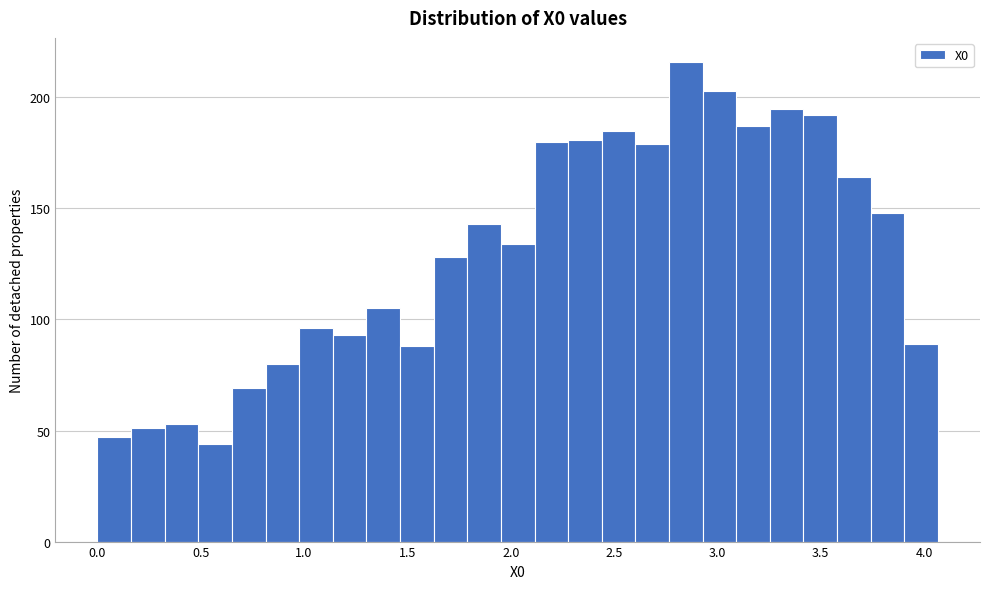

Read against the x-axis, roughly where is the centre of the tallest bar?

2.85